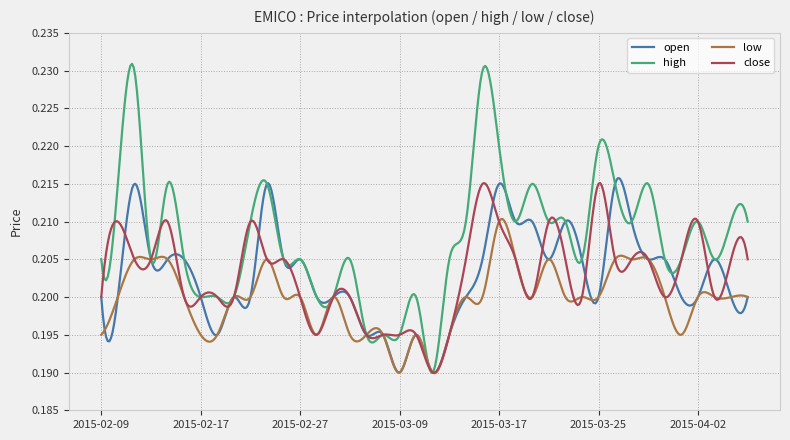

Which series has the widest spread of values?

high